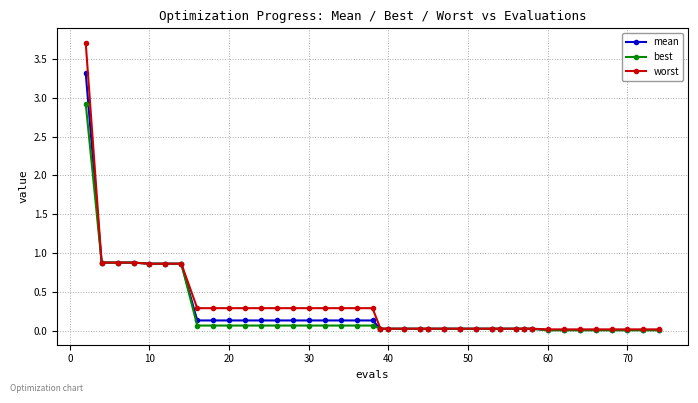

What is the greatest value displayed?

3.7